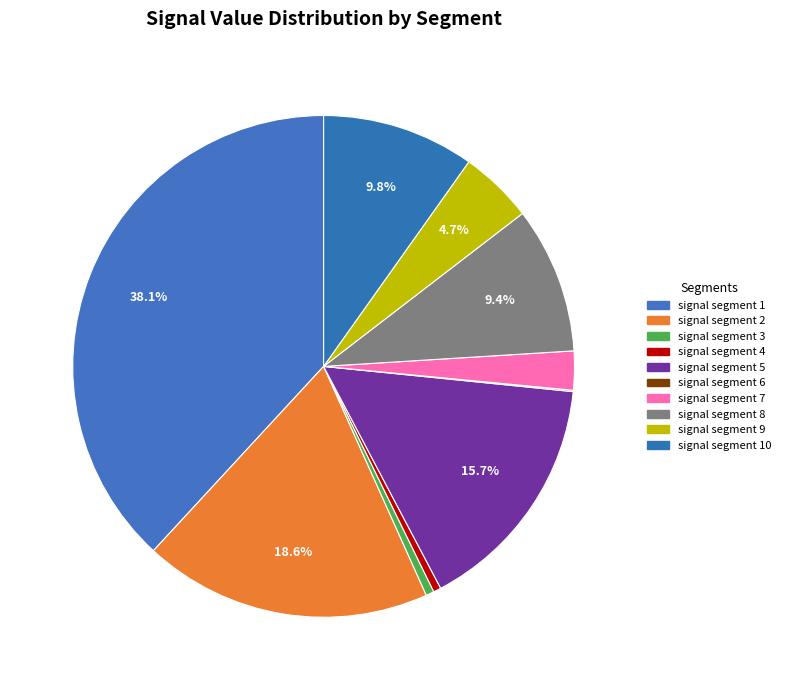

Between signal segment 9 and signal segment 7, which is larger?

signal segment 9